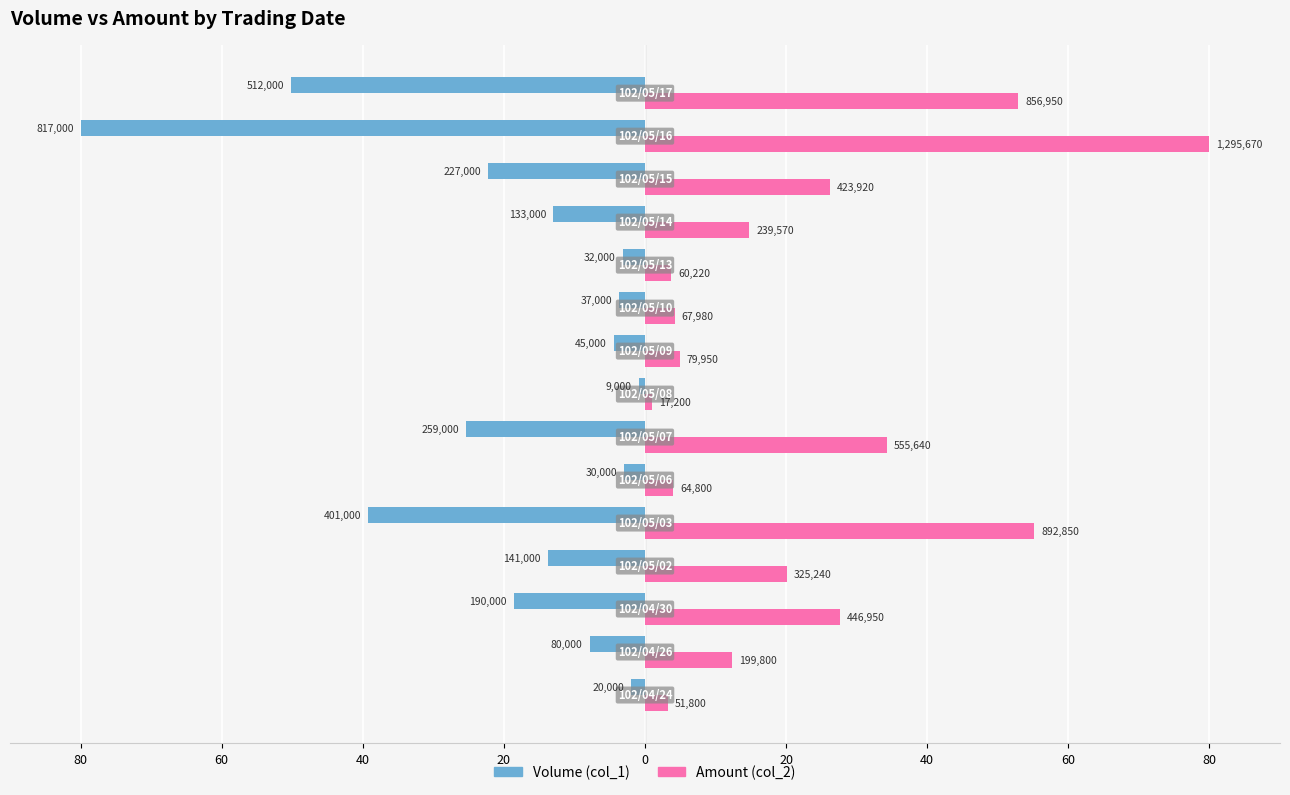

What are all the series names shown in the legend?

Volume (col_1), Amount (col_2)